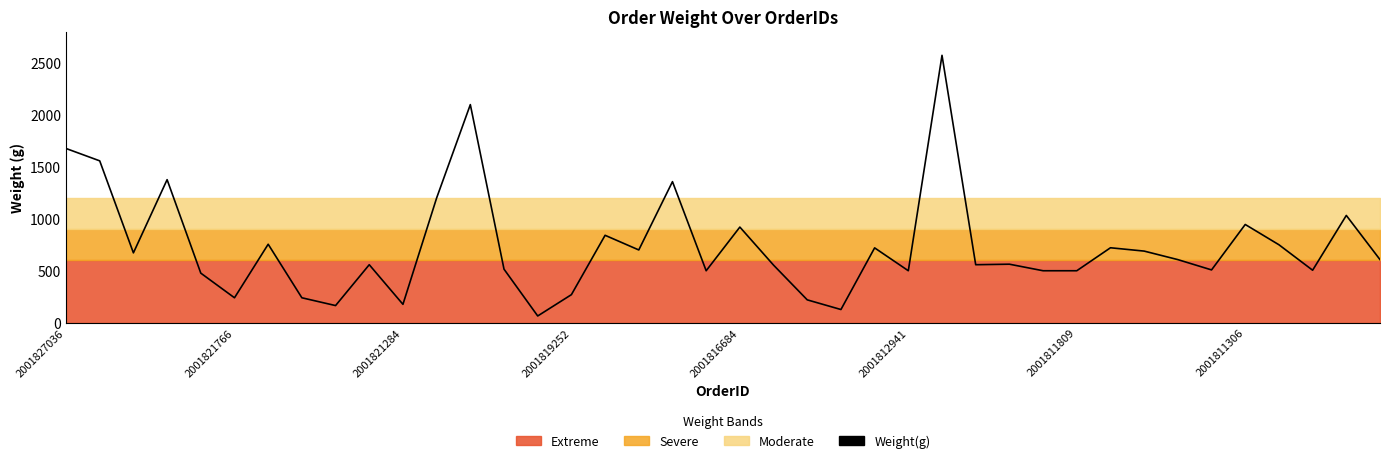

What is the average value?

738